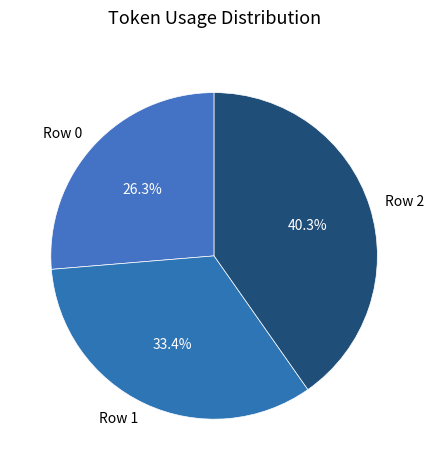

What percentage is the Row 1 slice, to the nearest percent?

33%